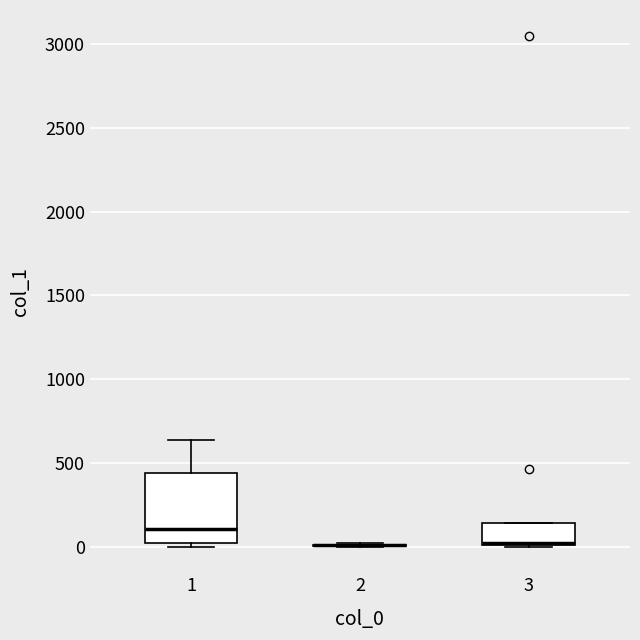

Reading left to right, transcribe this box plot: for each box, give where its median line is, the range the box spans, and where its two whiskers end, as read against the y-axis. The values are not printed on the chart, so give them approximately, as read against the axis.

1: median 100, box 0 to 450, whiskers 0 (just below the box's lower edge) to 650
2: box collapsed to a line at 0, whiskers 0 to 50
3: median 0 (drawn on the box's lower edge), box 0 to 150, whiskers 0 to 150